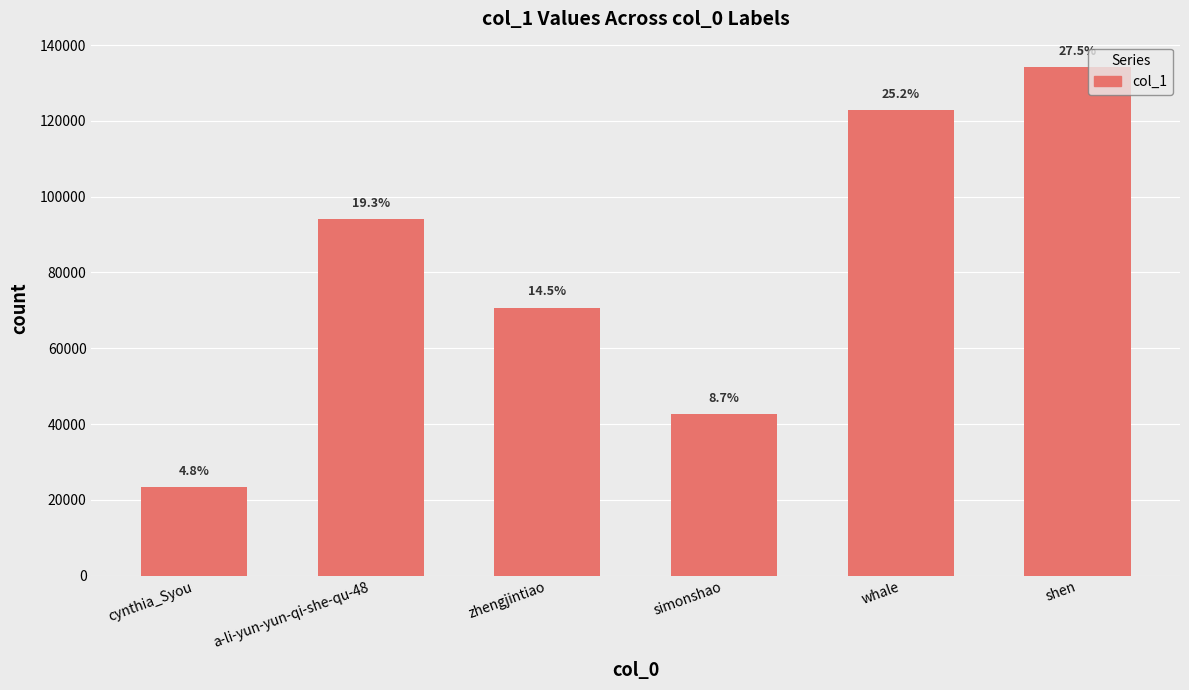

What is the label of the 4th bar from the right?

zhengjintiao